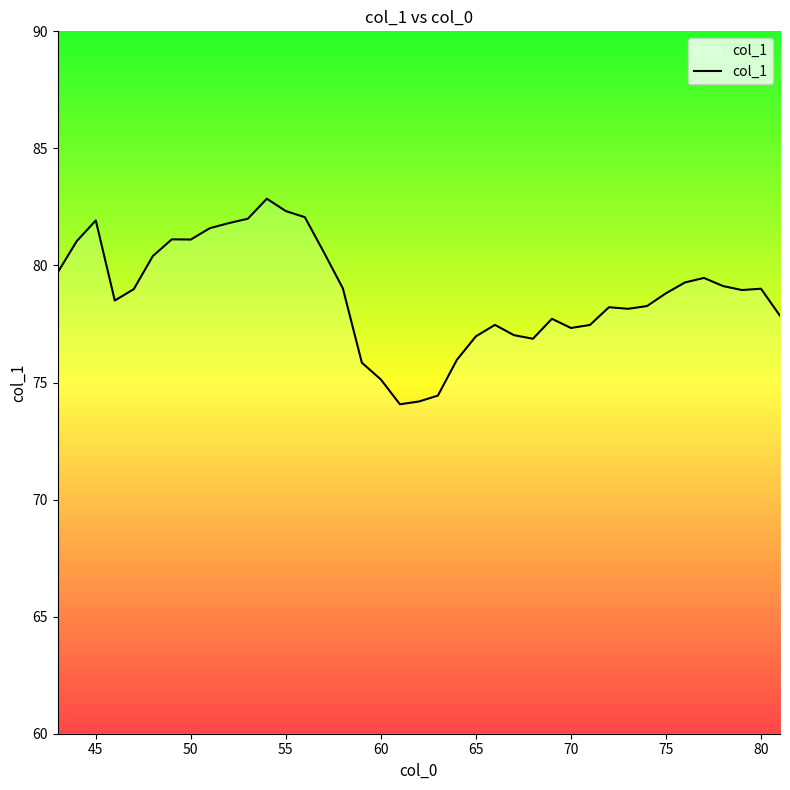

What is the maximum value shown in the chart?

82.9